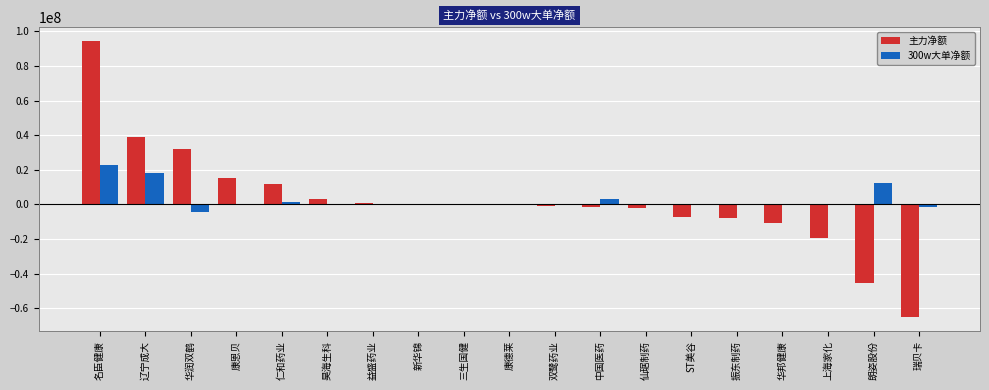

Which label corresponds to the largest value in the chart?

名臣健康